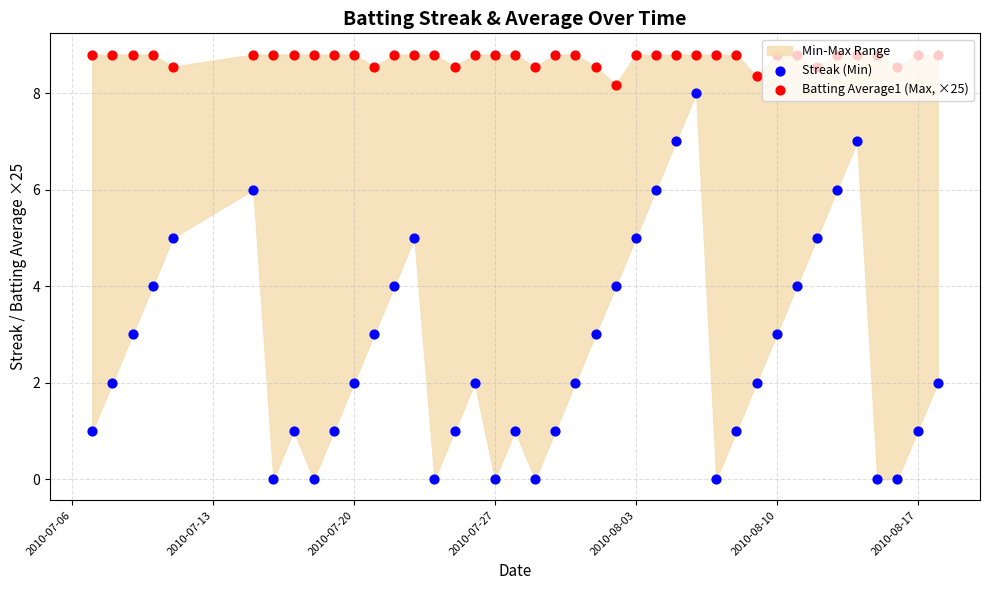

At how many categories does at least one series exceed 1?

40